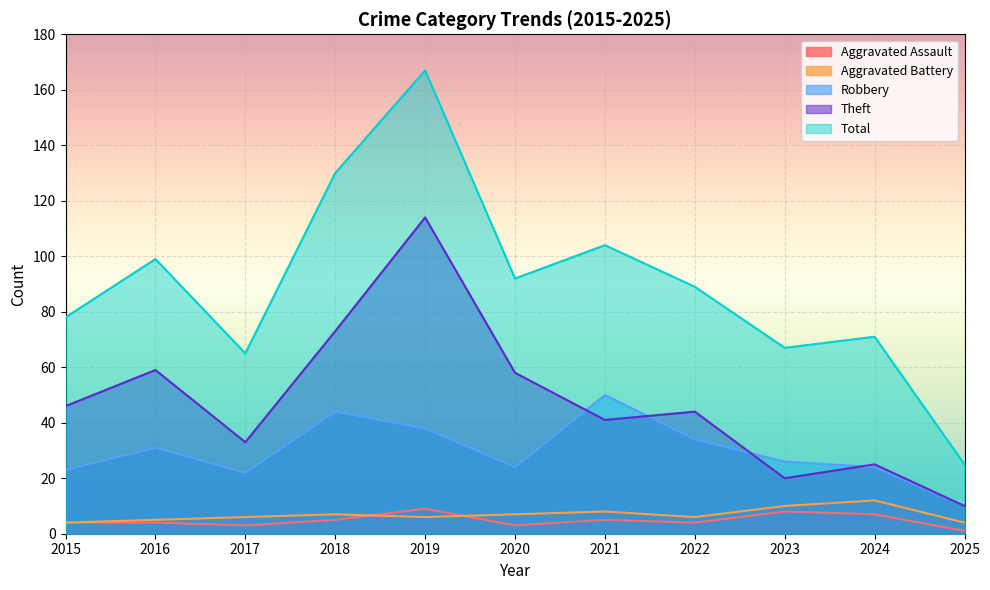

Reading left to right, transcribe all the data shown in this chart.

Aggravated Assault: 4	4	3	5	9	3	5	4	8	7	1
Aggravated Battery: 4	5	6	7	6	7	8	6	10	12	4
Robbery: 23	31	22	44	38	24	50	34	26	24	10
Theft: 46	59	33	73	114	58	41	44	20	25	10
Total: 78	99	65	130	167	92	104	89	67	71	25